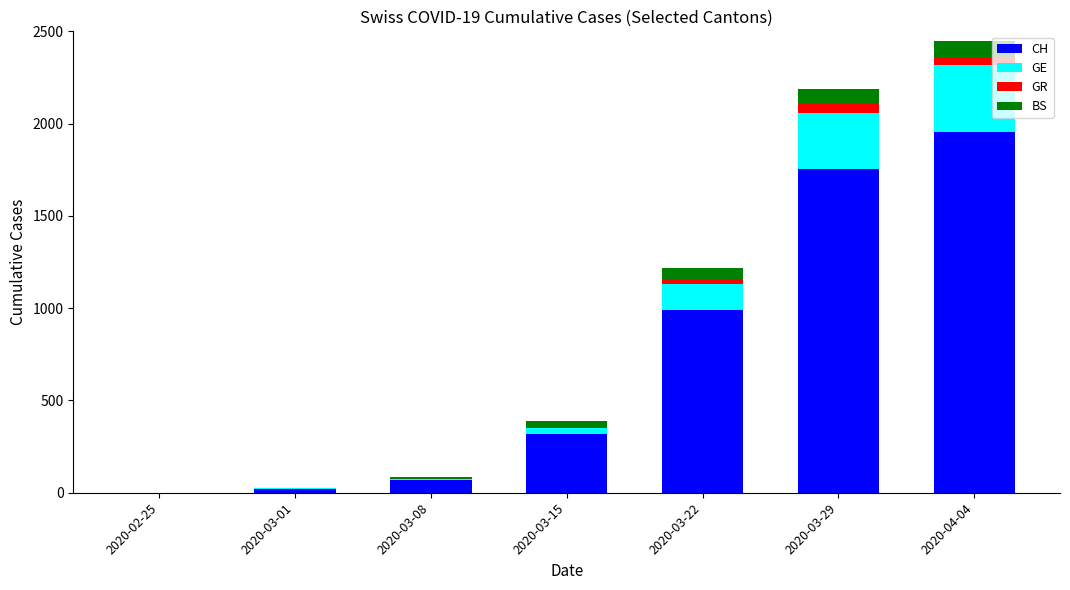

Reading left to right, what are the values for CH?

2020-02-25=0	2020-03-01=21	2020-03-08=67	2020-03-15=318	2020-03-22=989	2020-03-29=1753	2020-04-04=1955